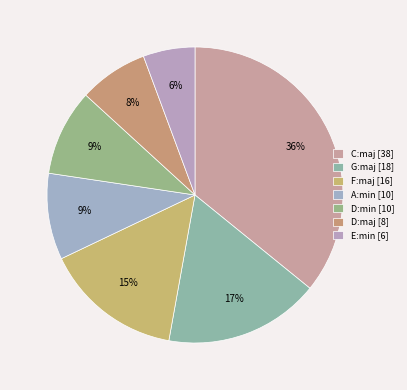

How much of the chart is everything except F:maj?

84.9%